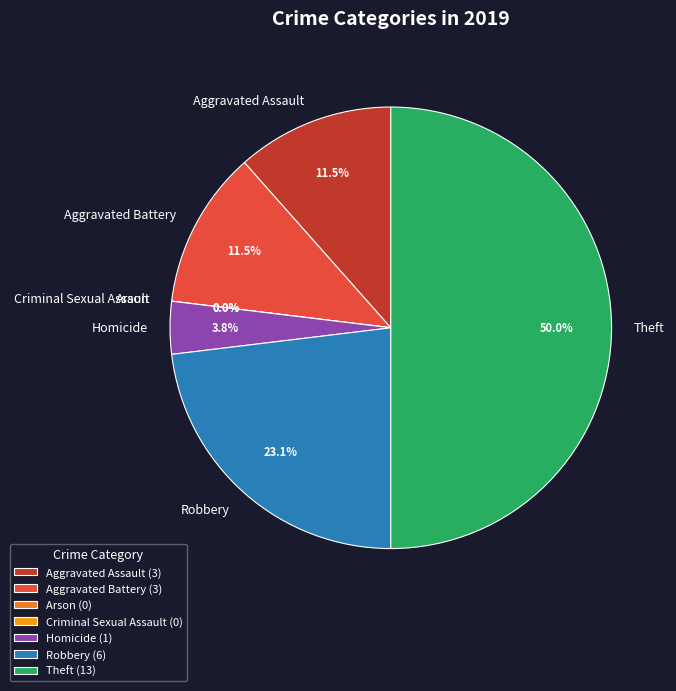

Is Aggravated Battery the majority of the pie?

No